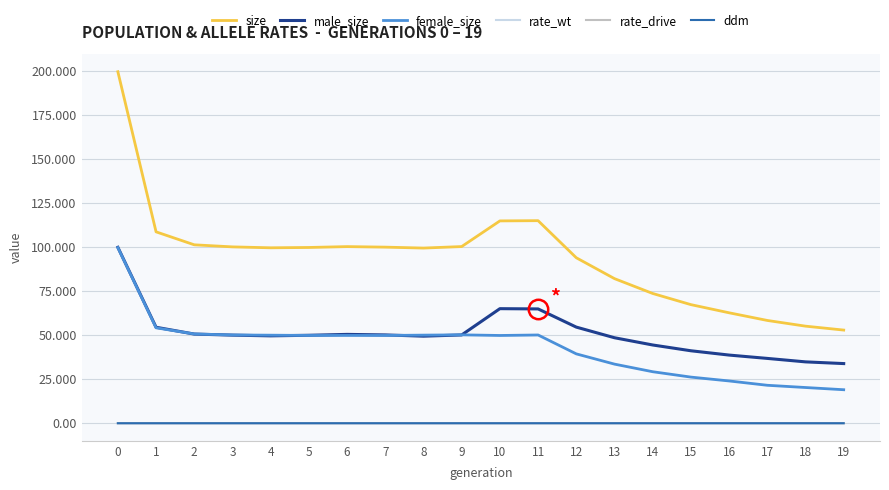

True or false: ddm has a value of 0.4 at 17.

True